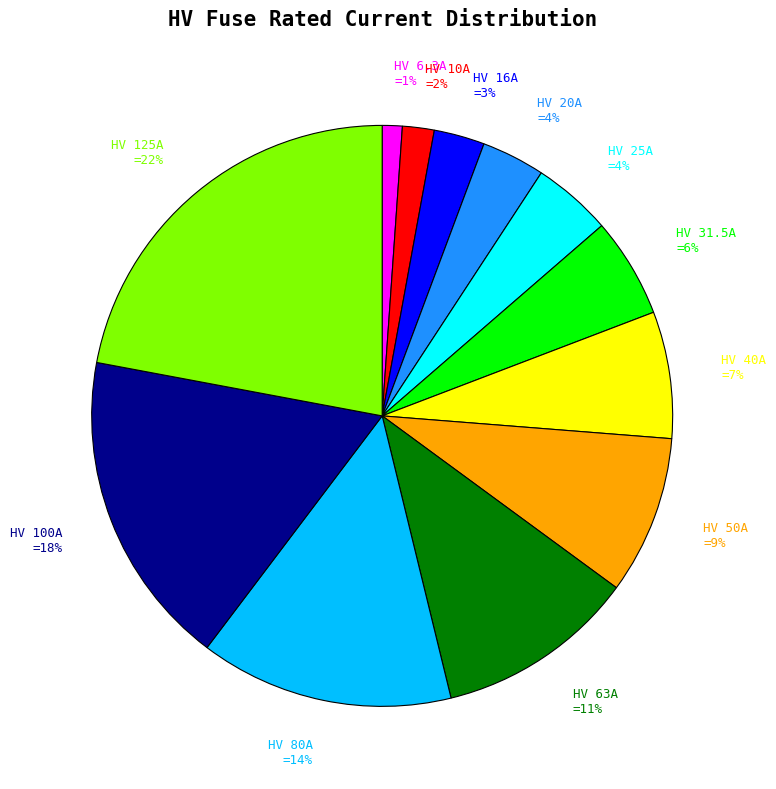

To the nearest percent, what is the average slice percentage?

8%